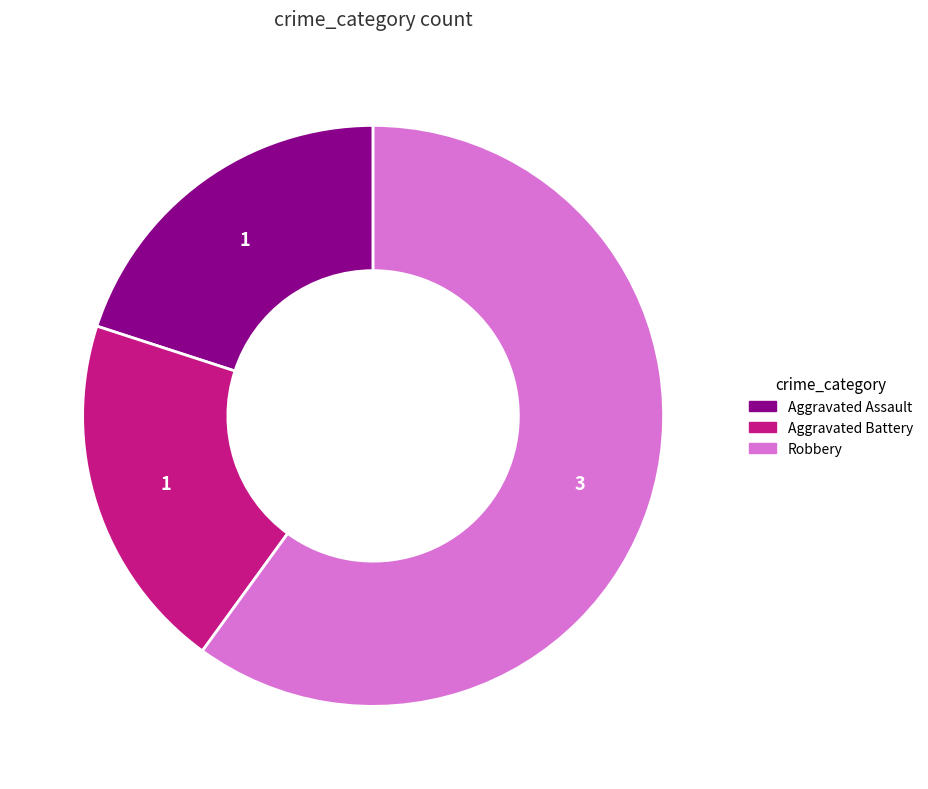

The Robbery slice represents 67% of the pie. True or false?

False